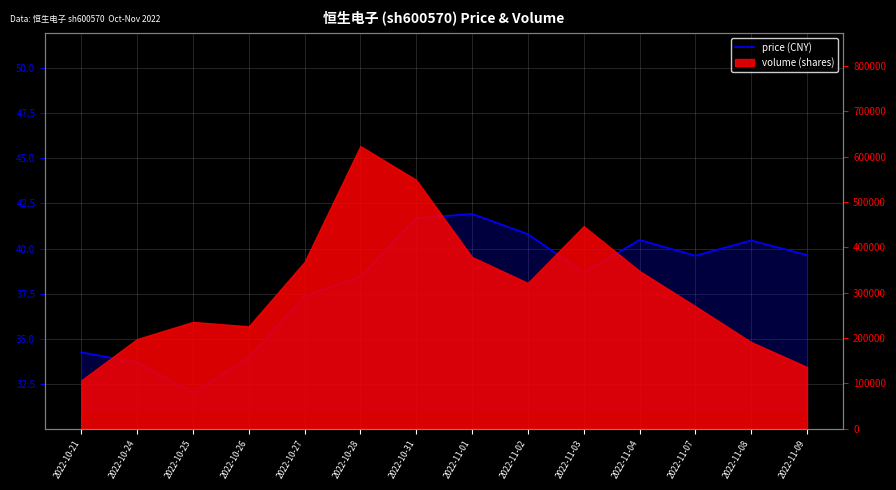

Reading left to right, what are all the values shown in this chart?

2022-10-21=34.3	2022-10-24=33.7	2022-10-25=32.0	2022-10-26=34.0	2022-10-27=37.4	2022-10-28=38.5	2022-10-31=41.7	2022-11-01=41.9	2022-11-02=40.8	2022-11-03=38.7	2022-11-04=40.5	2022-11-07=39.6	2022-11-08=40.5	2022-11-09=39.6